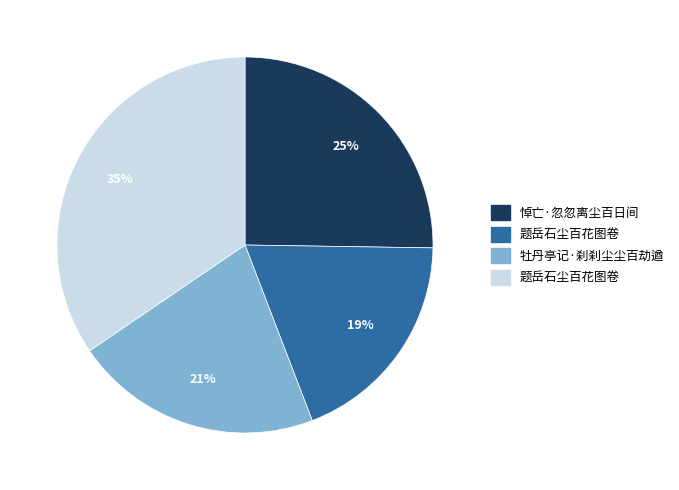

To the nearest percent, what is the average slice percentage?

25%